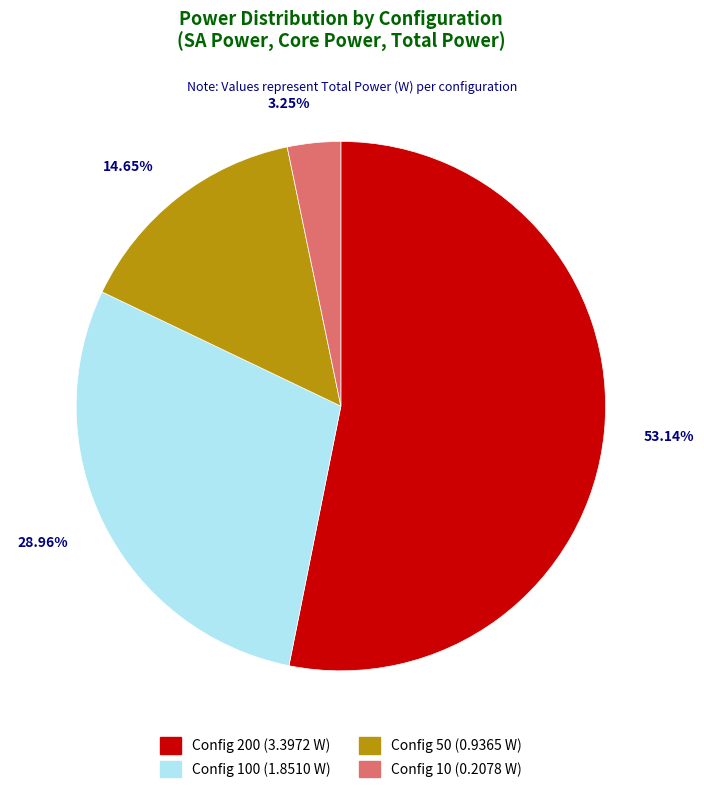

How many slices are in this pie chart?

4